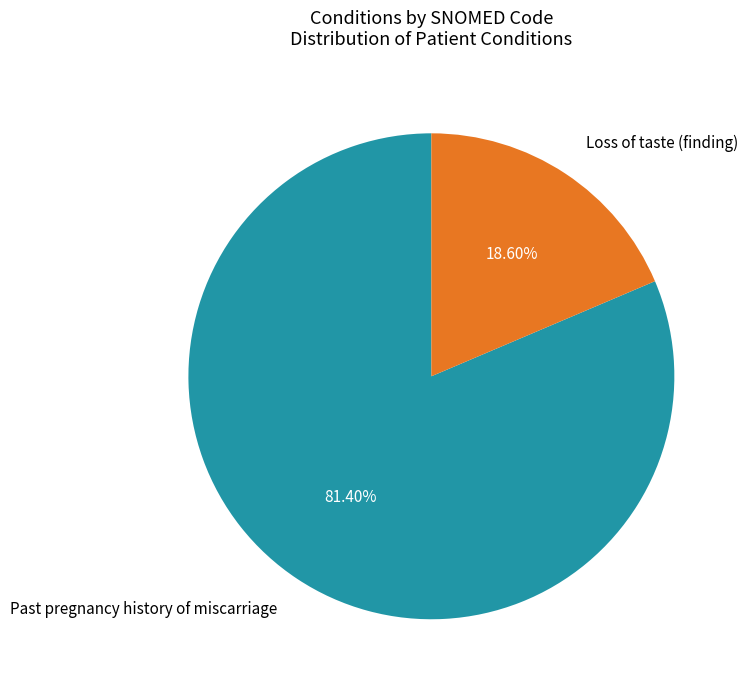

Between Past pregnancy history of miscarriage and Loss of taste (finding), which is larger?

Past pregnancy history of miscarriage